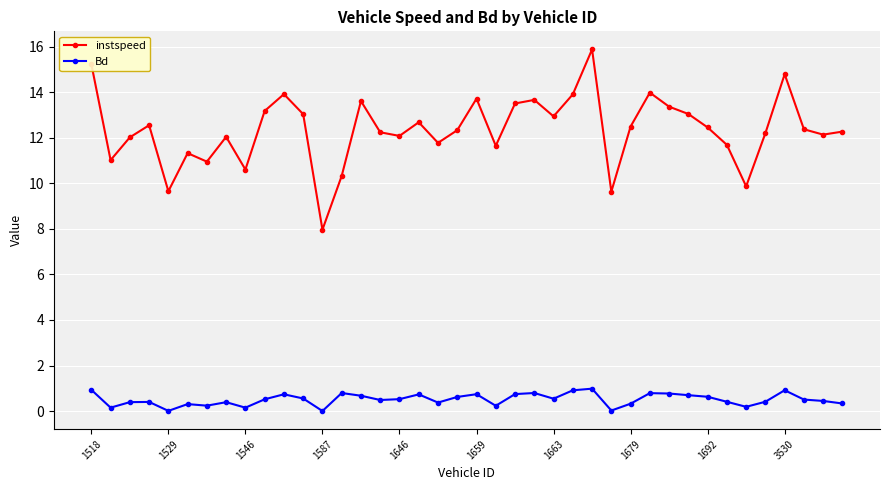

Which series has the largest range (max minus min)?

instspeed